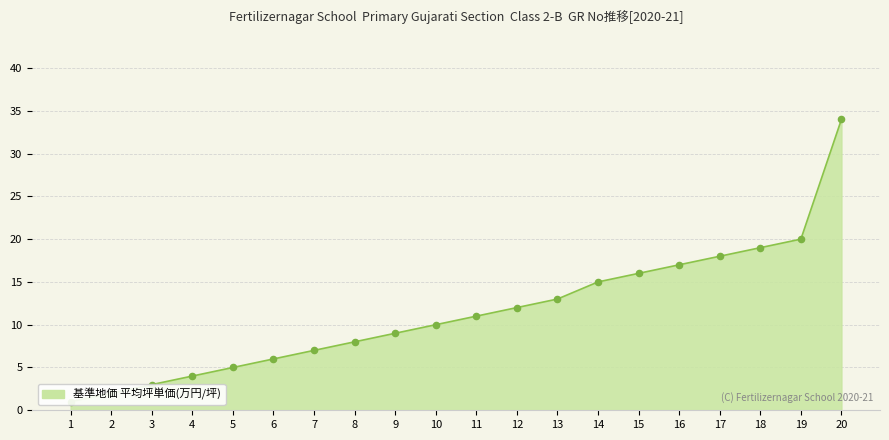

What is the change in value from 14 to 15?

+1